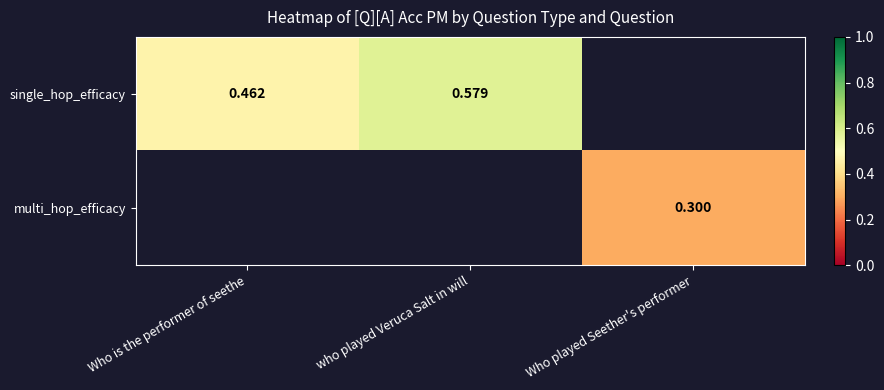

Rank the series by their average value, from lowest to highest.

single_hop_efficacy, multi_hop_efficacy